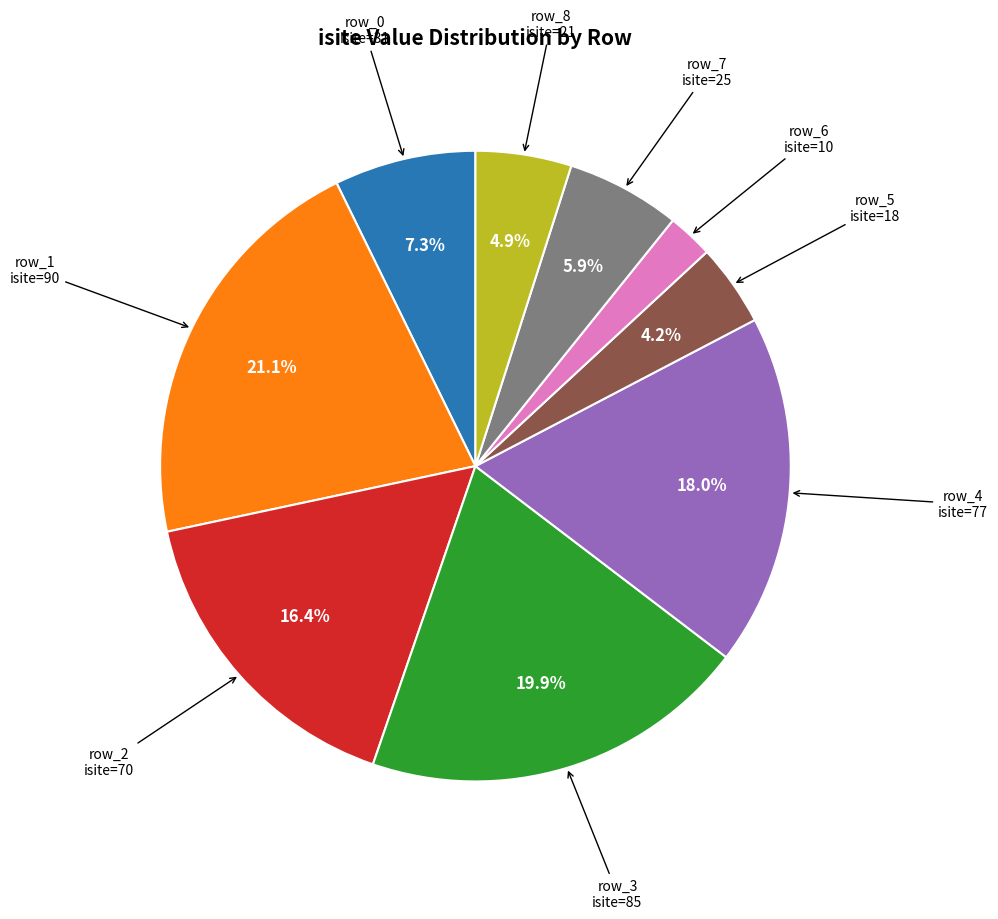

Which has a higher value, row_1 or row_4?

row_1